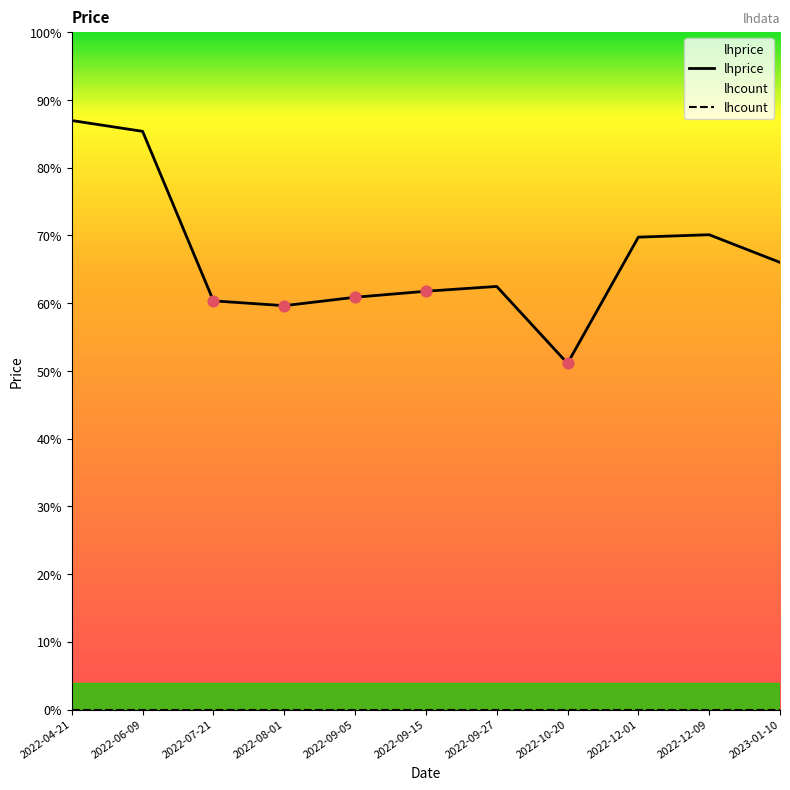

What are all the series names shown in the legend?

lhprice, lhcount